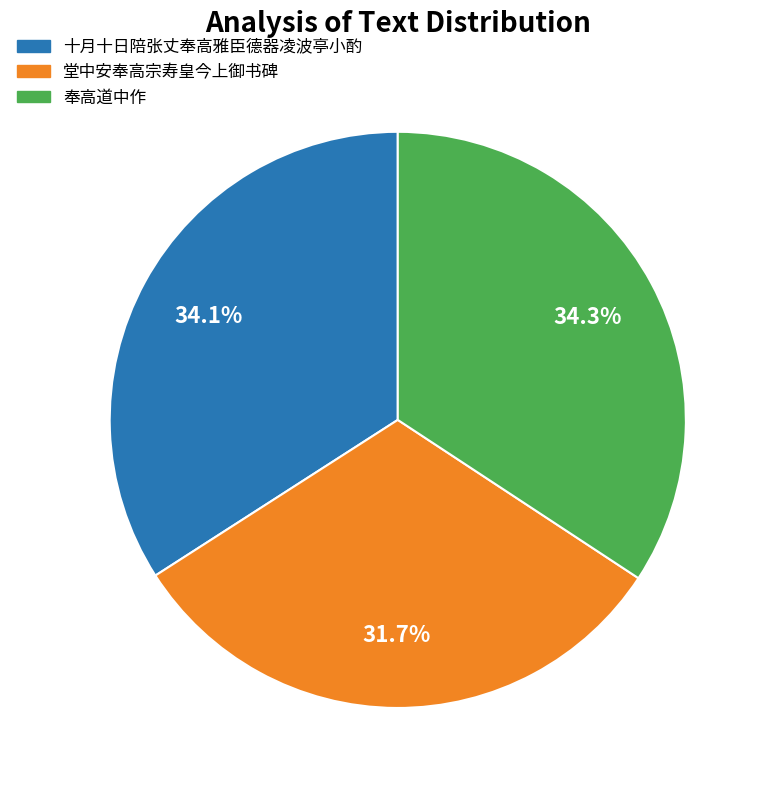

Which category has the smallest portion of the pie?

堂中安奉高宗寿皇今上御书碑